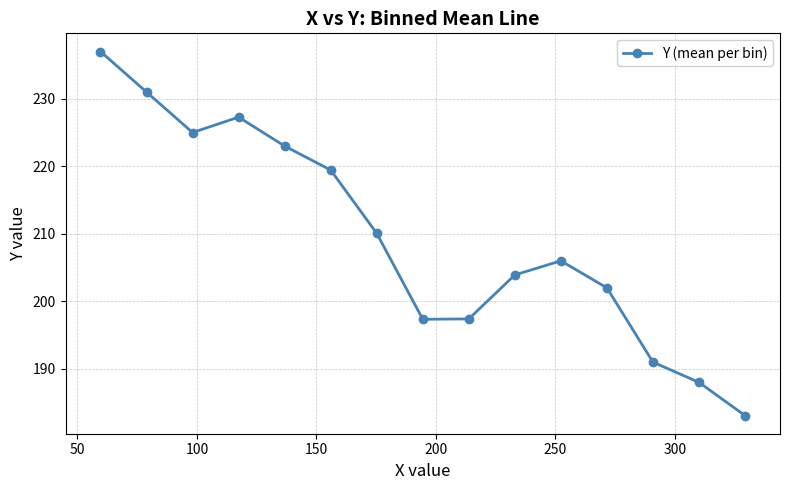

How many interior local peaks (higher than both neighbors) does the data have?

2